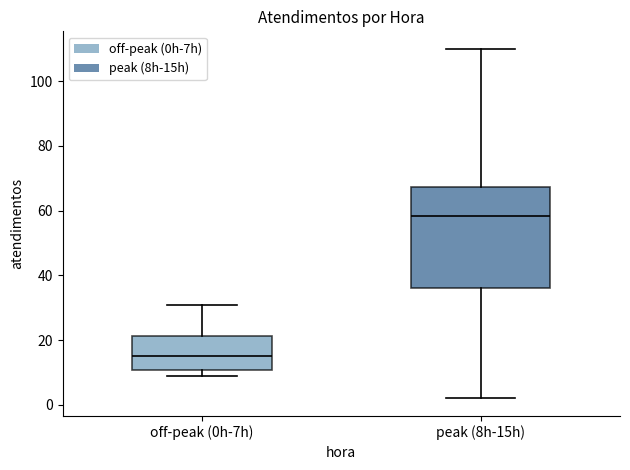

Which box is the tallest, from its lower edge to its upper edge?

peak (8h-15h)